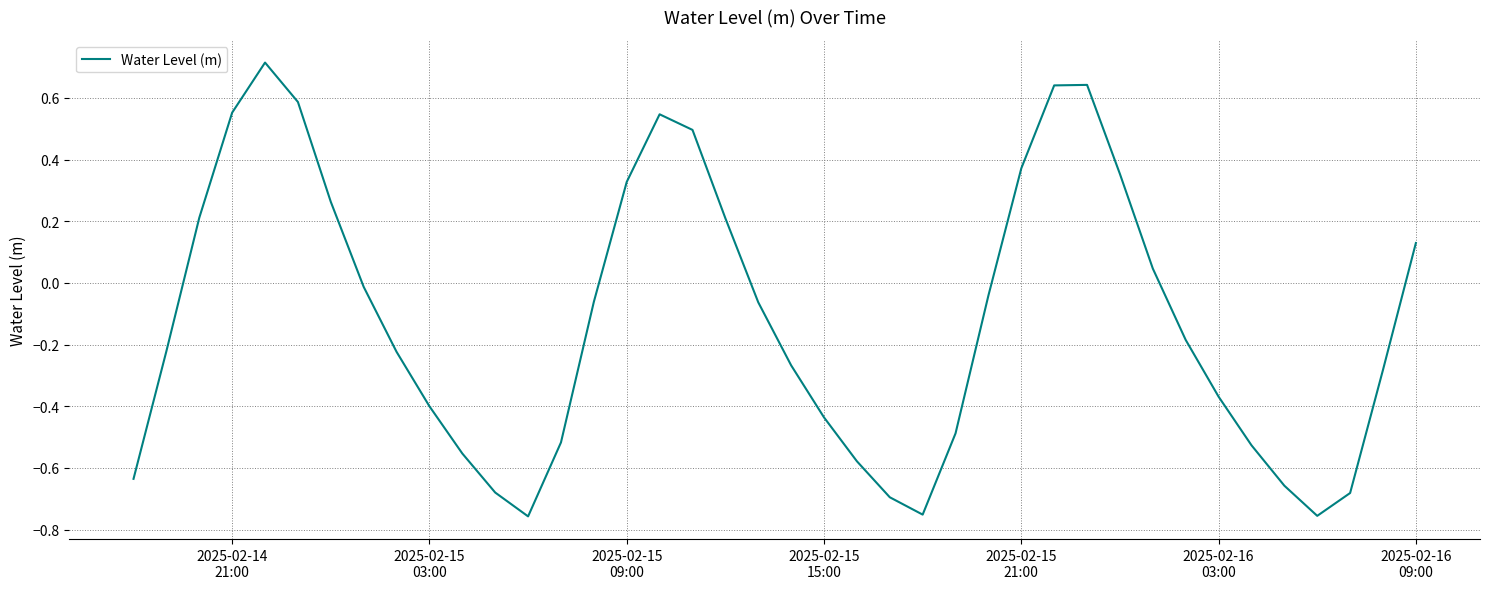

What is the maximum value shown in the chart?

0.7